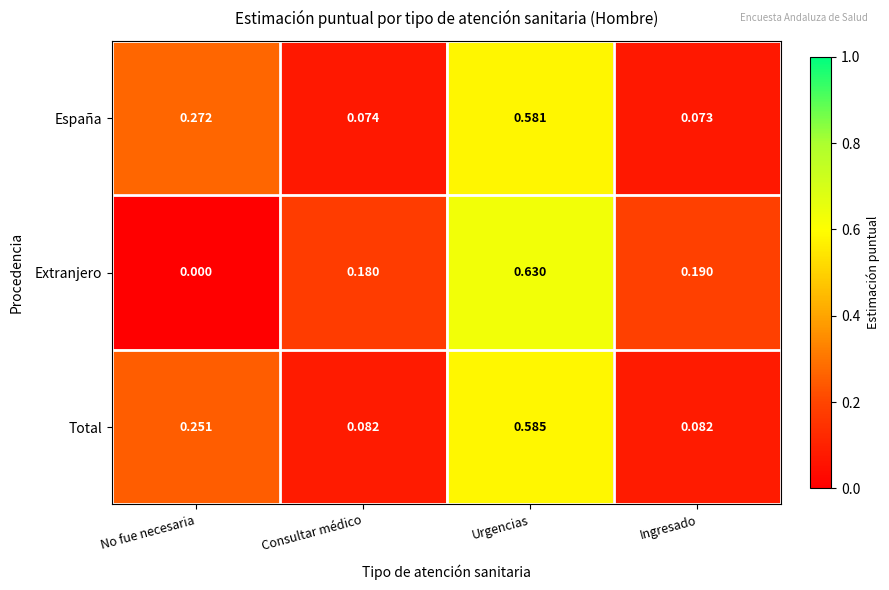

List the labels in order of Extranjero value, smallest first.

No fue necesaria, Consultar médico, Ingresado, Urgencias